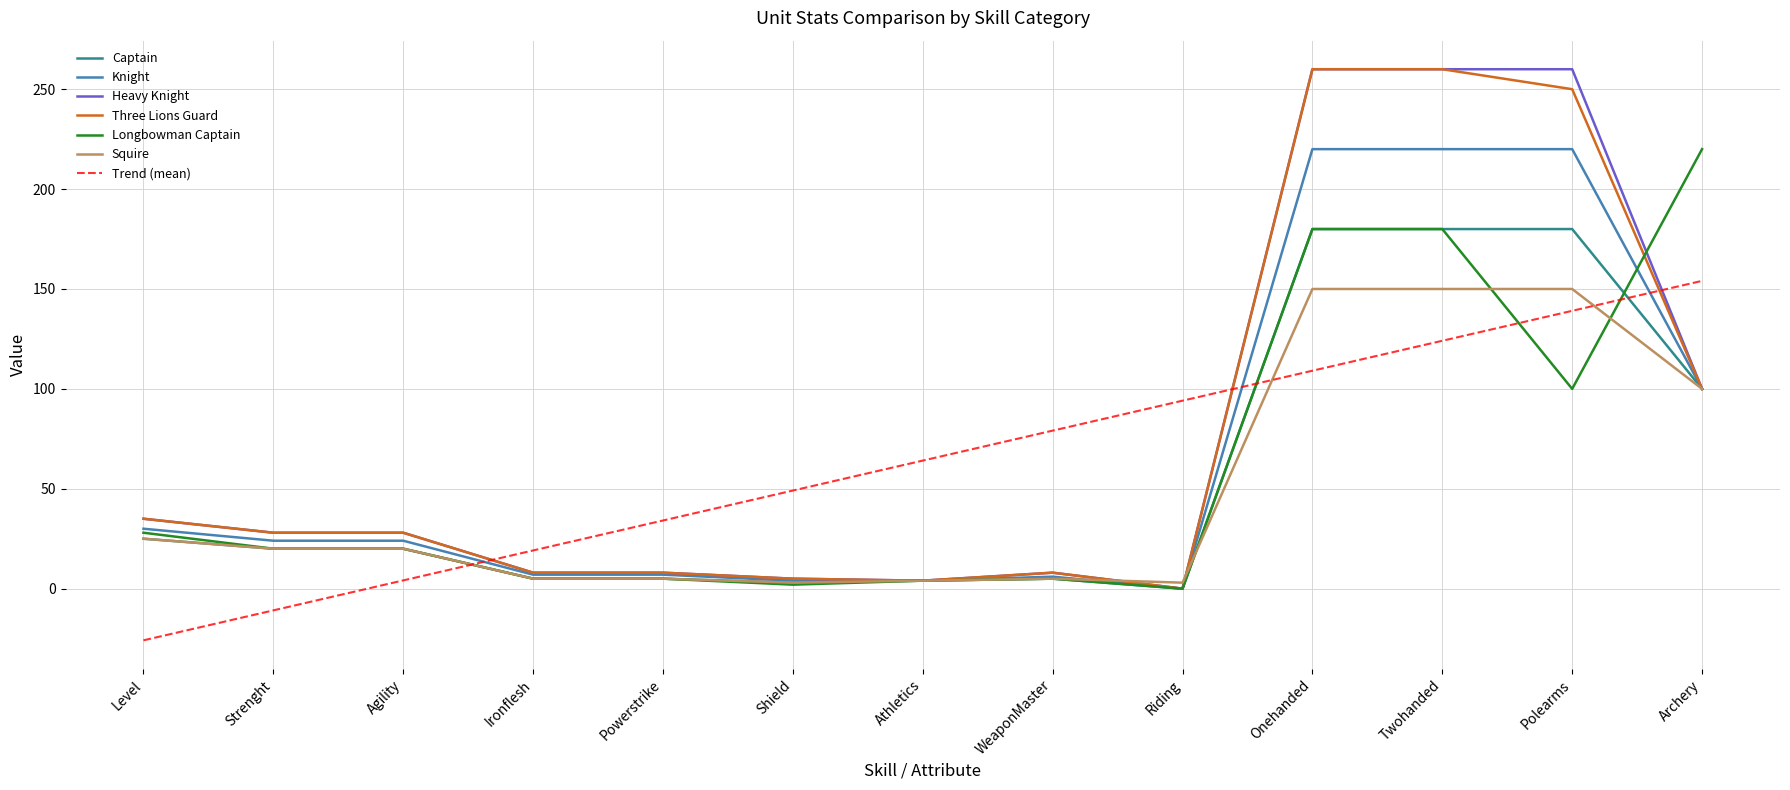

What is the total value across all series at Strenght?

129.1